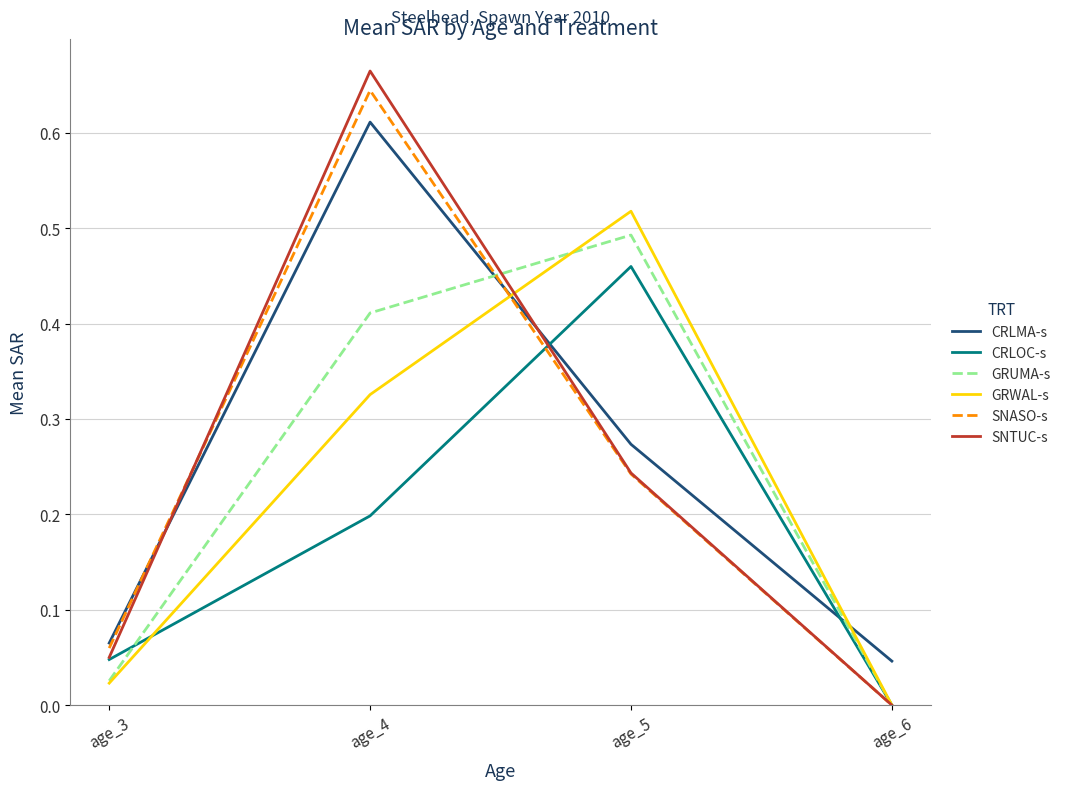

Which category has the highest value in the SNTUC-s series?

age_4